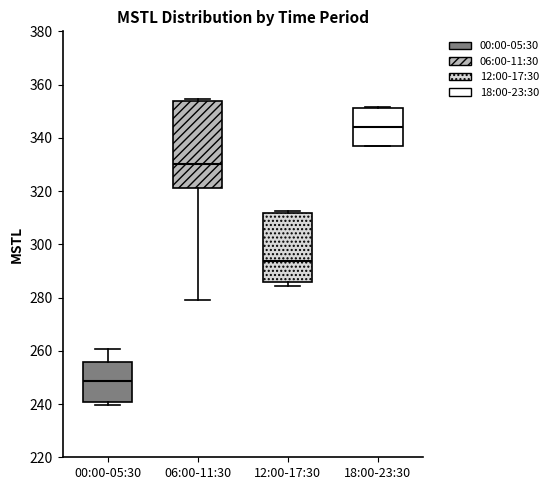

Which box has the lowest median line?

00:00-05:30